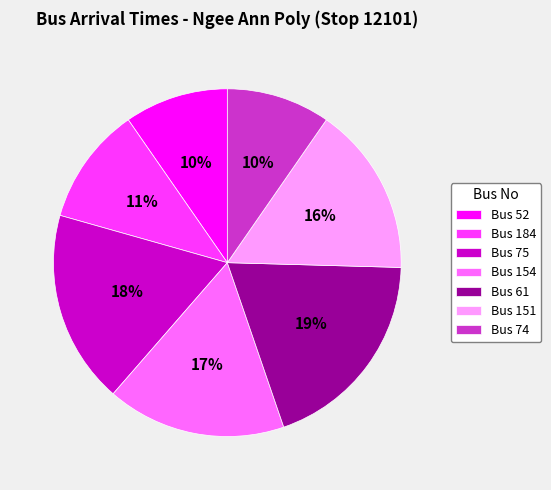

Combined, do Bus 75 and Bus 52 account for over 50%?

No